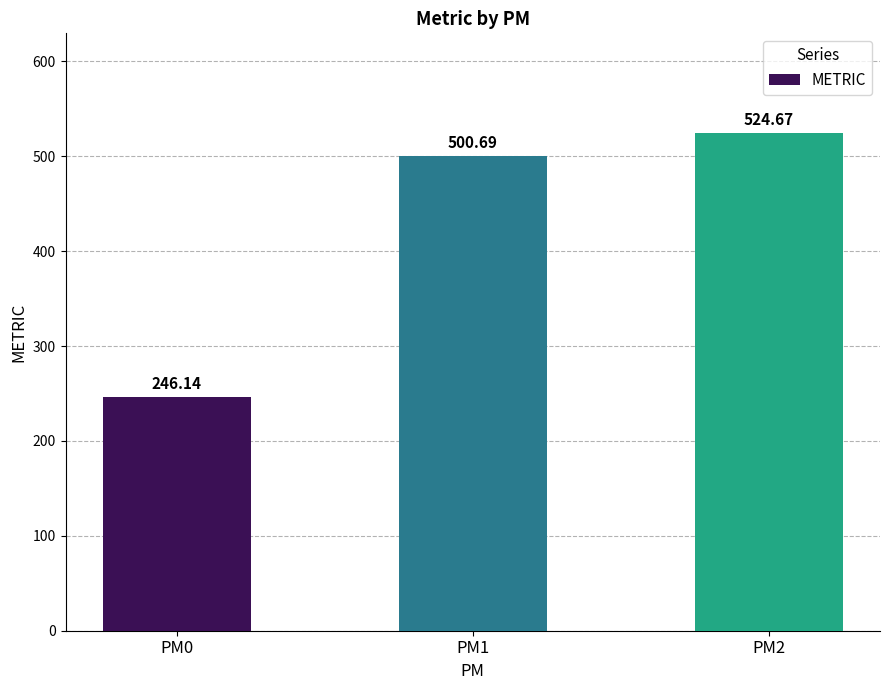

Rank the categories by value from highest to lowest.

PM2, PM1, PM0